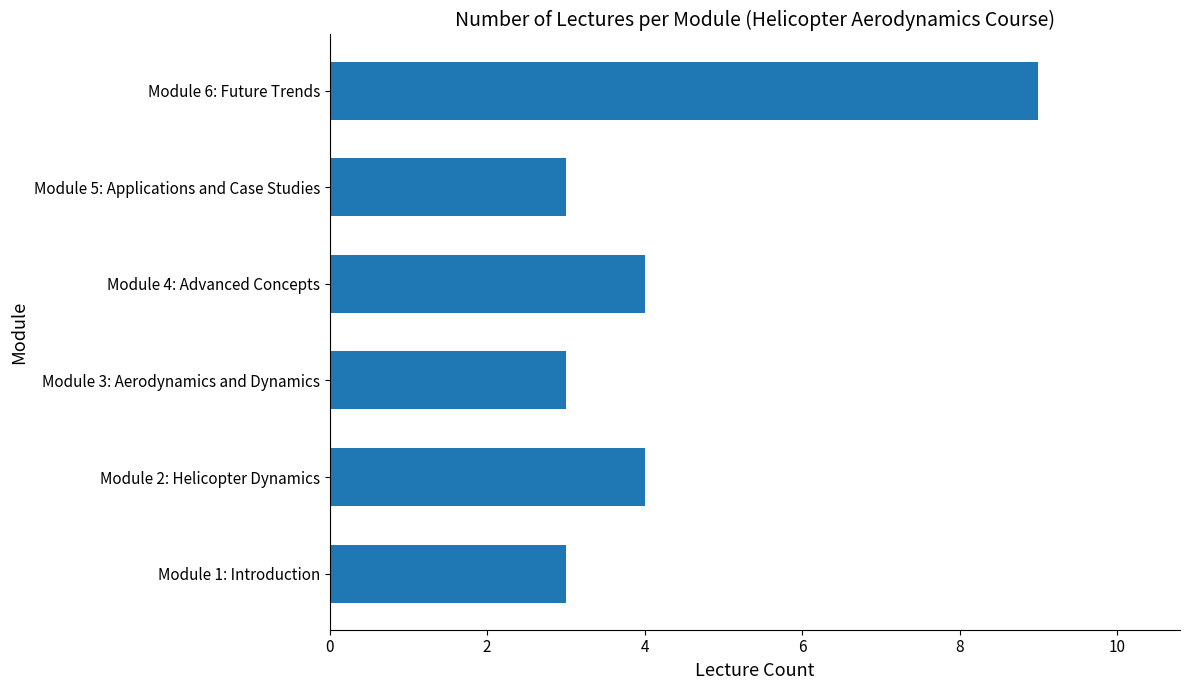

What is the change in value from Module 3: Aerodynamics and Dynamics to Module 6: Future Trends?

+6